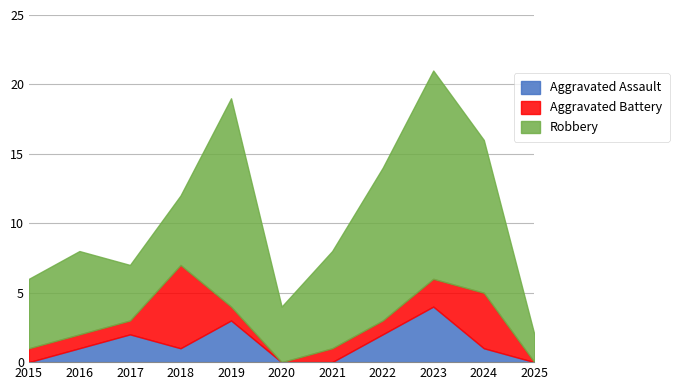

At which category is the sum across all series the highest?

2023